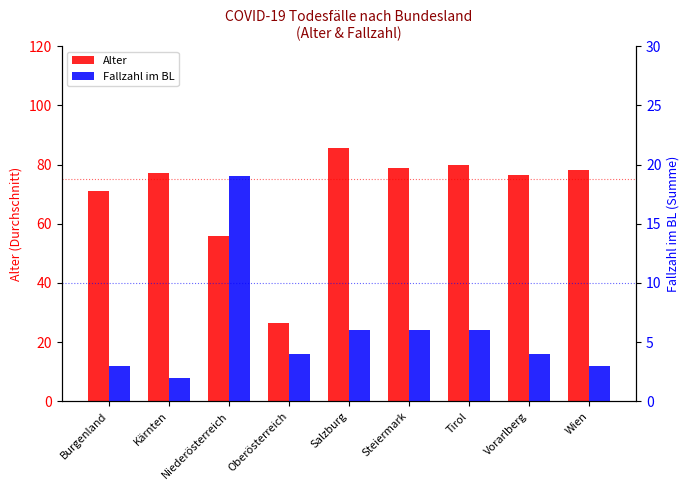

What is the value of the Alter bar at the 1st from the left?

71.0